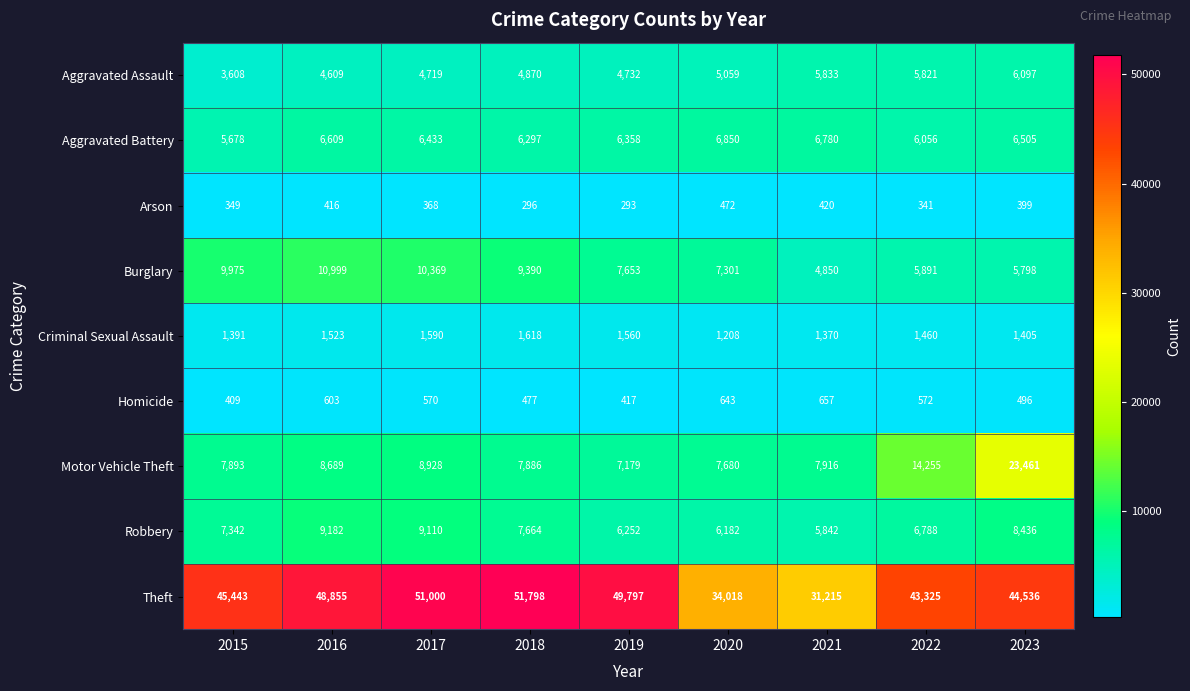

Which label corresponds to the smallest value in the chart?

2019